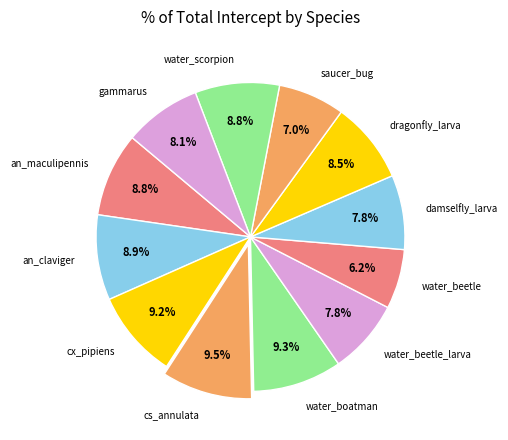

Does water_beetle account for over 50% of the chart?

No